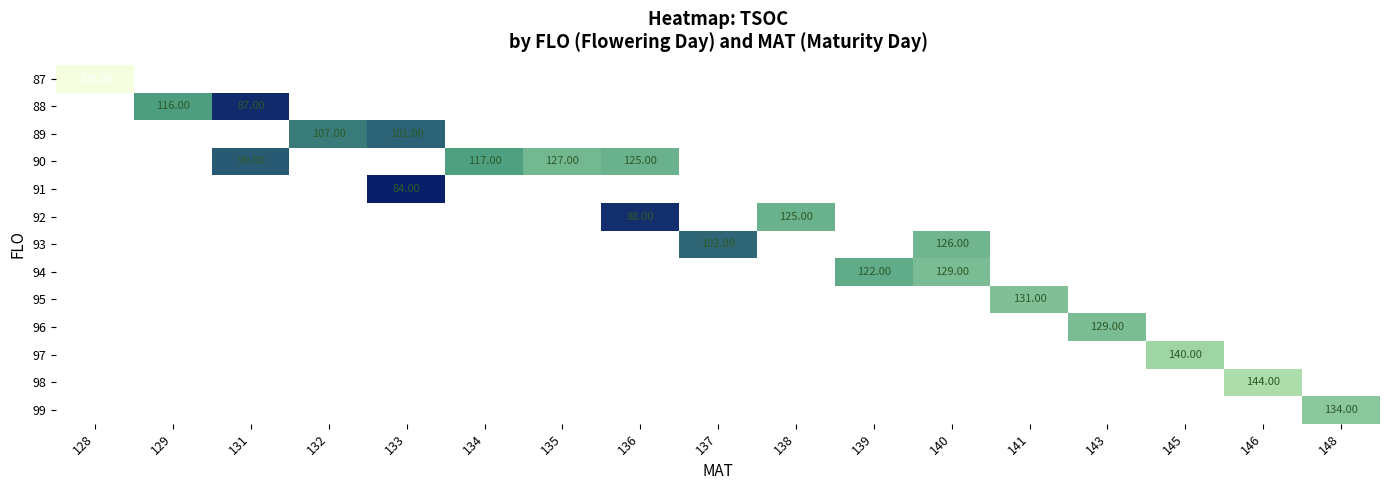

Between 131 and 145, which is larger?

145